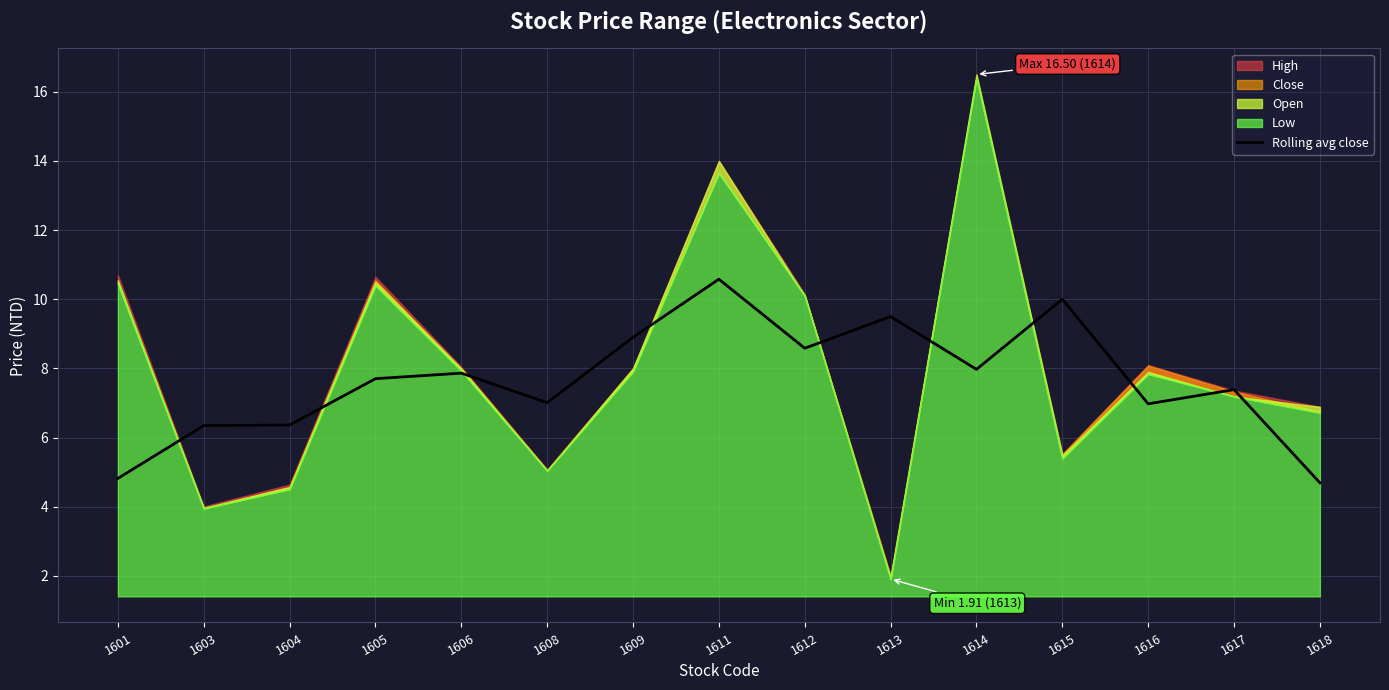

What is the value of the 13th point from the left?

7.0